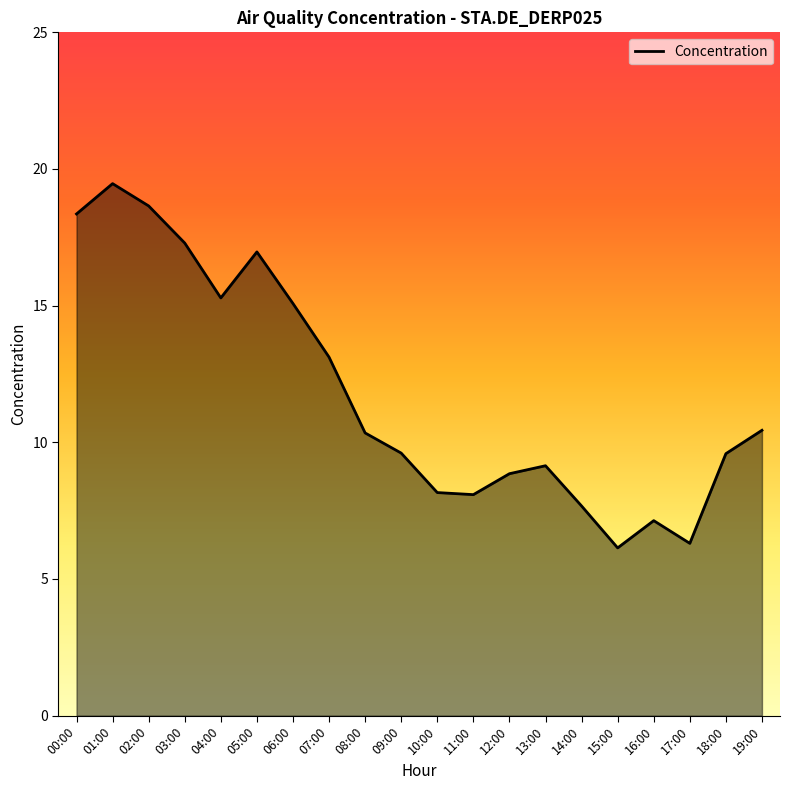

What is the minimum value shown in the chart?

6.1